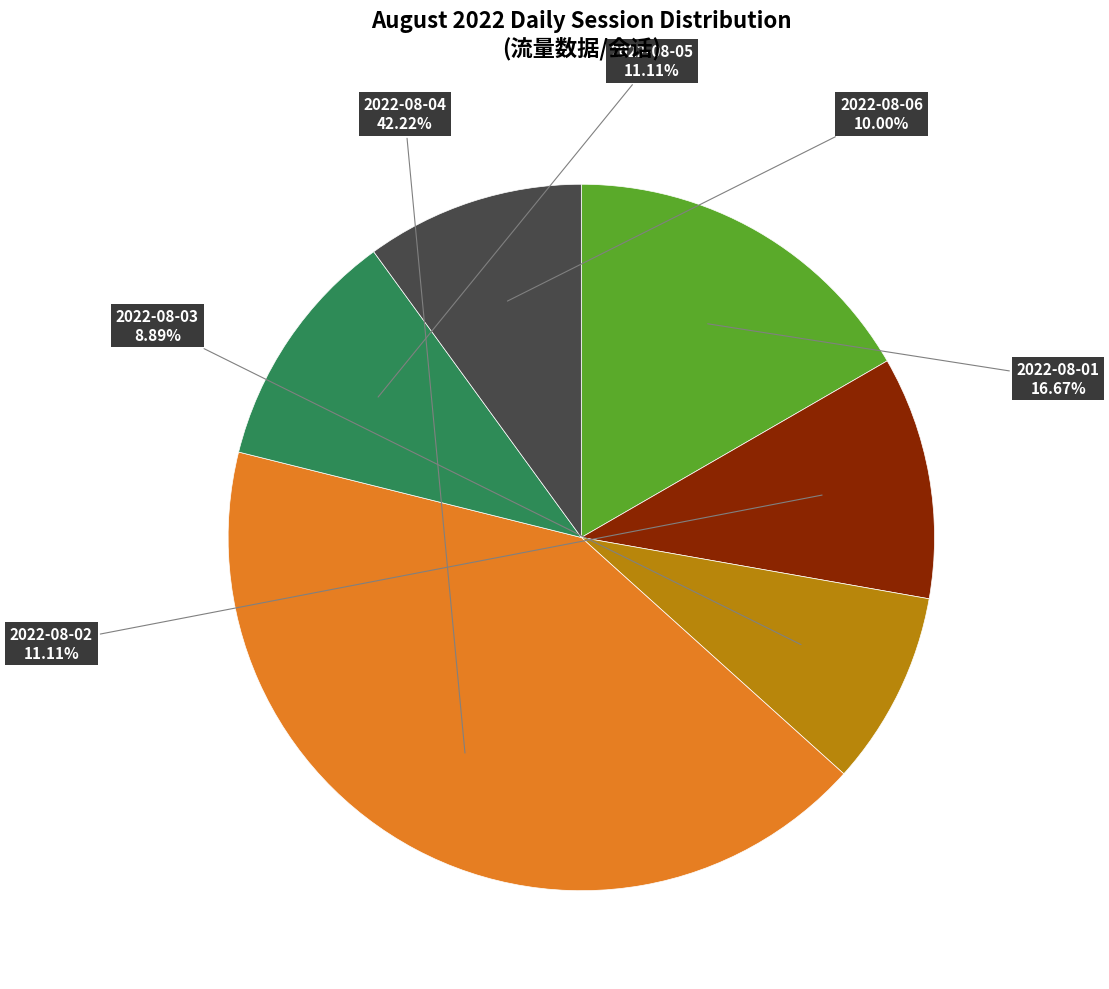

Count the number of slices in the pie.

6